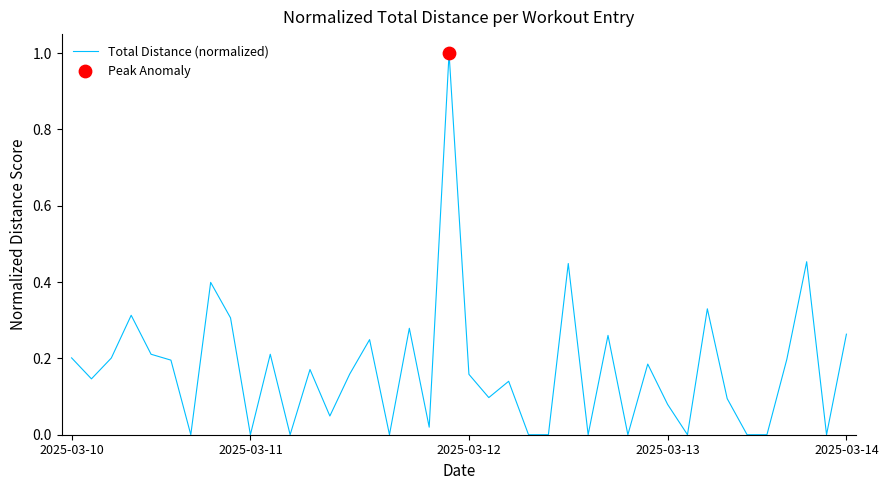

Is this an area chart (filled region under the line)?

No